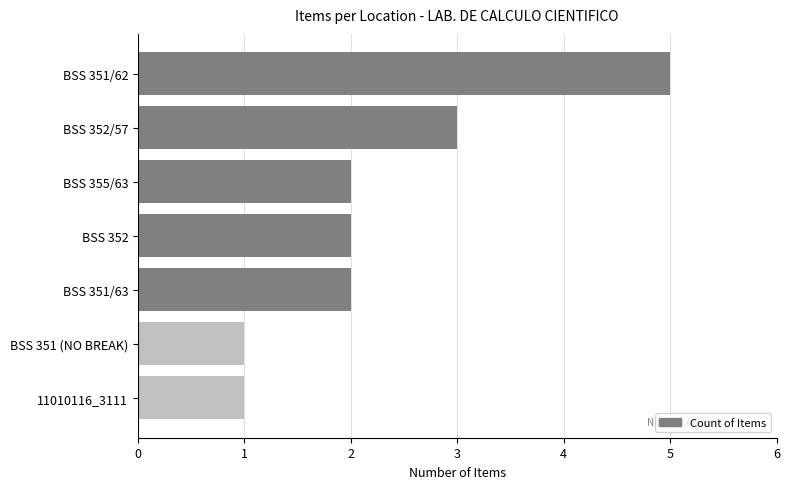

True or false: the data shows 5 at BSS 351/62.

True